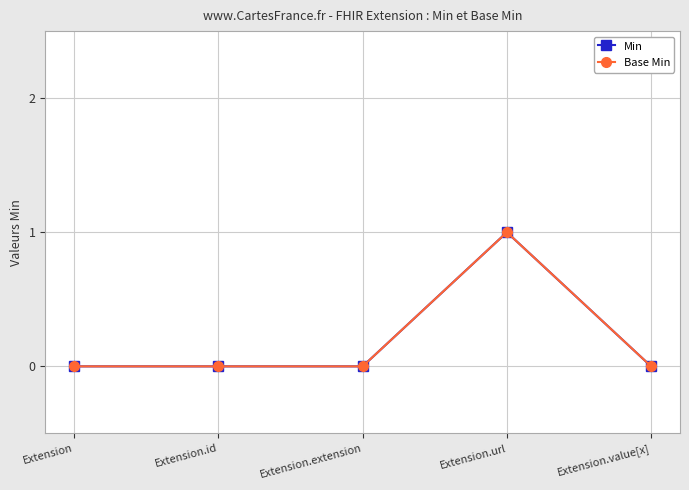

What is the label of the 5th point from the left?

Extension.value[x]